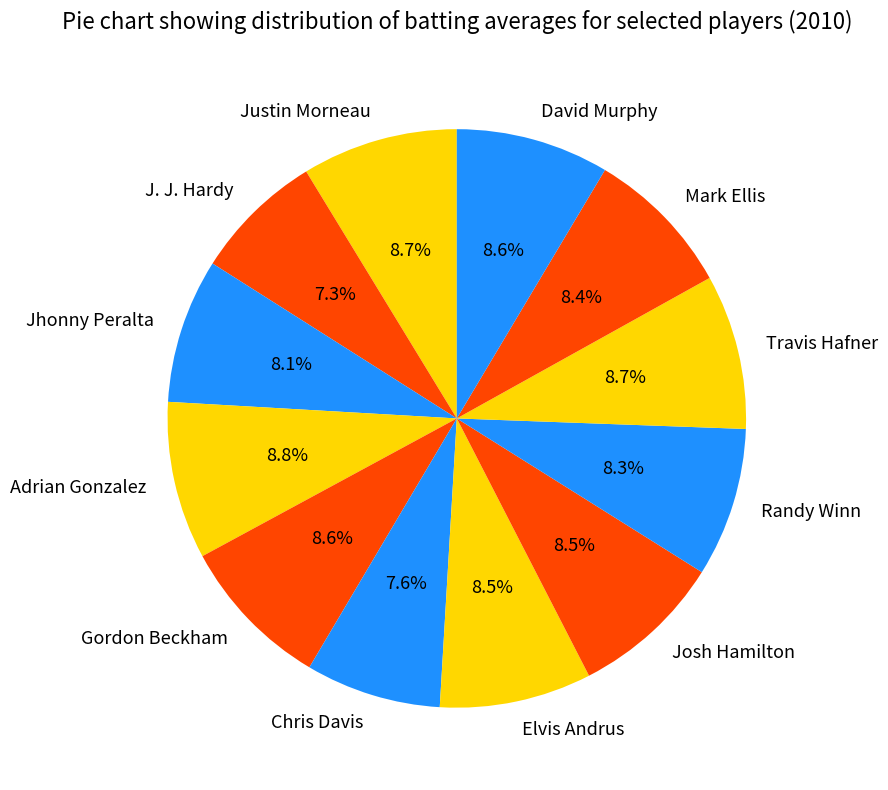

How many segments does this pie chart have?

12